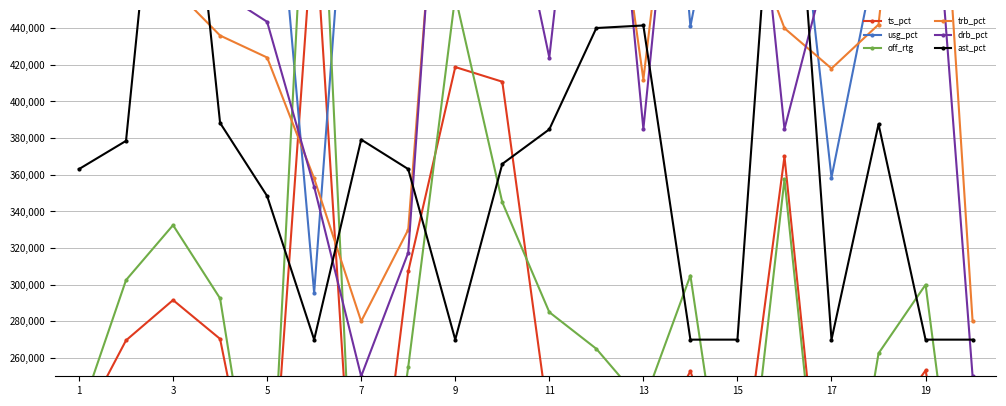

What is the difference between the usg_pct values at 15 and 3?

61500.0